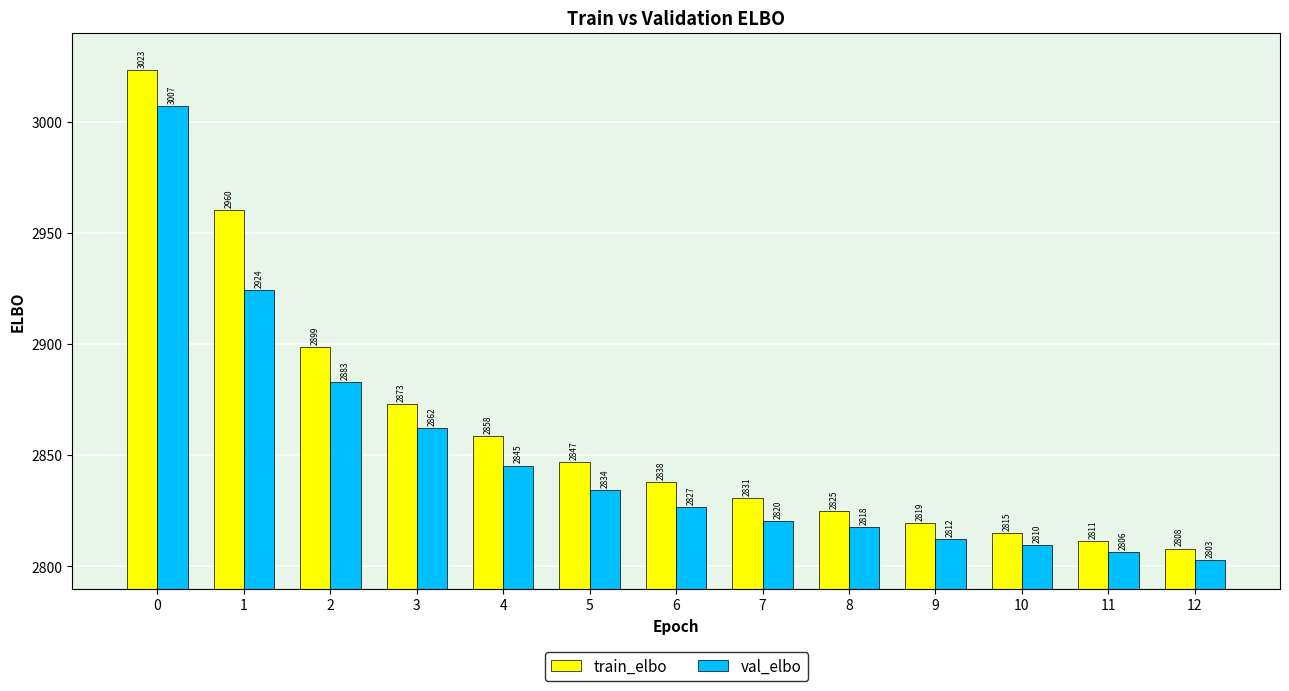

Rank the series by their maximum value, from highest to lowest.

train_elbo, val_elbo